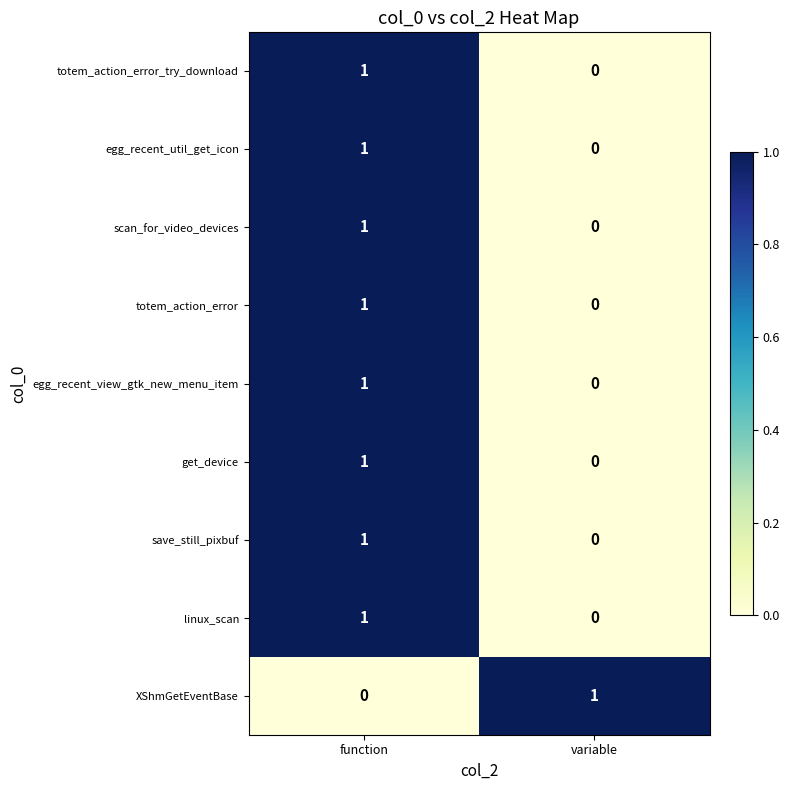

Where is scan_for_video_devices nearest to the value 0?

variable